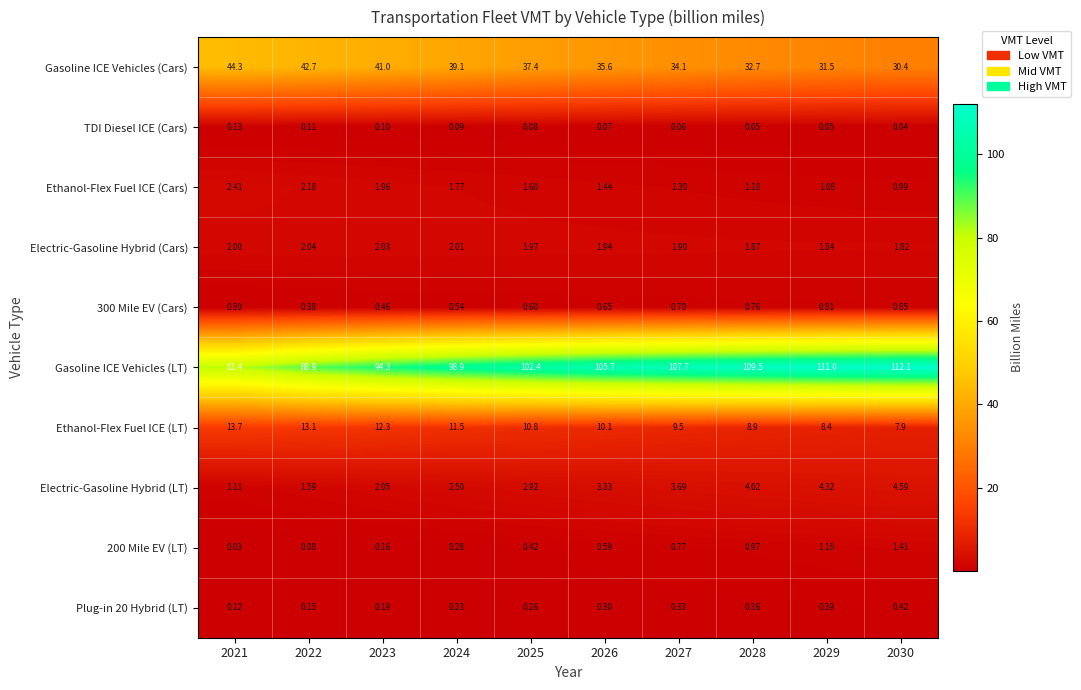

At which category does the chart reach its minimum across all series?

2021